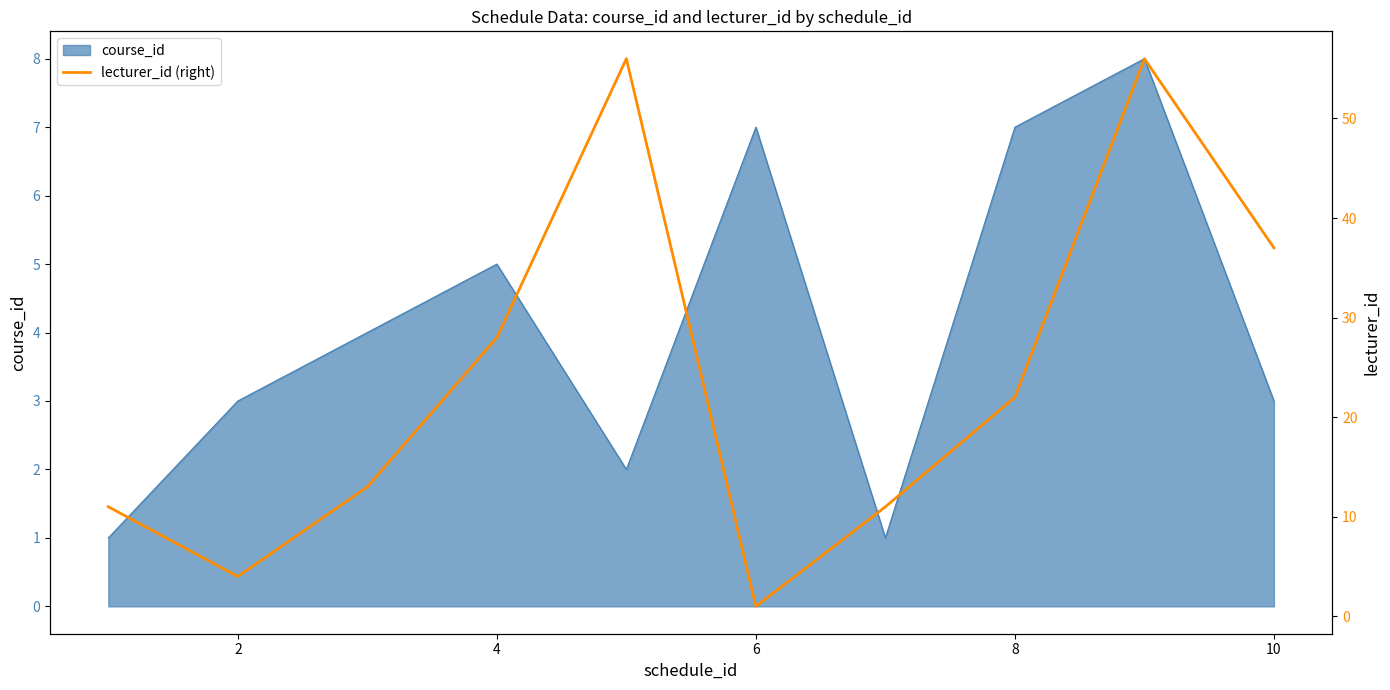

Reading right to left, list all the values displayed in this chart.

37	56	22	11	1	56	28	13	4	11